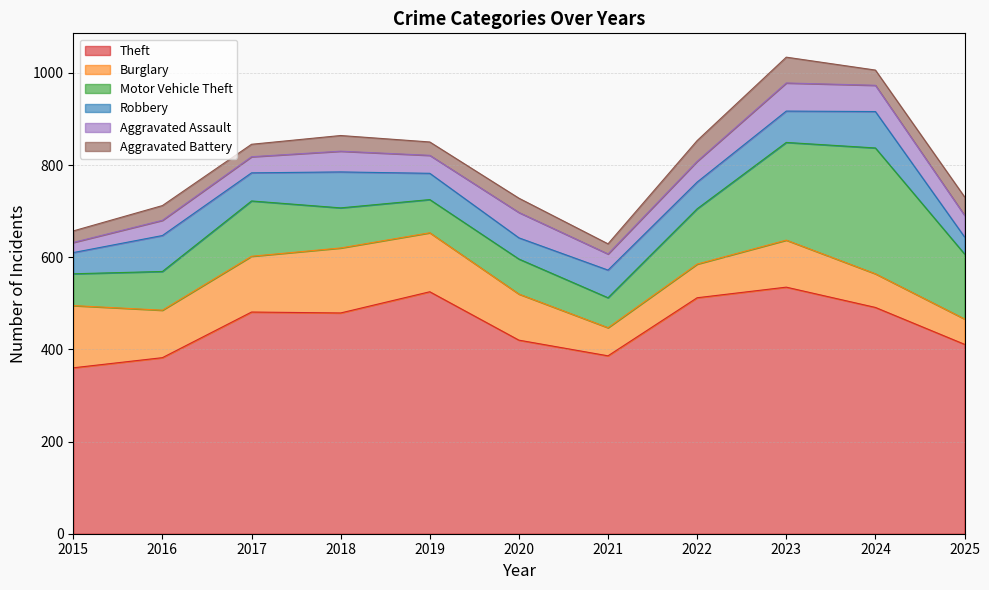

Which series changed the most between 2016 and 2020?

Theft